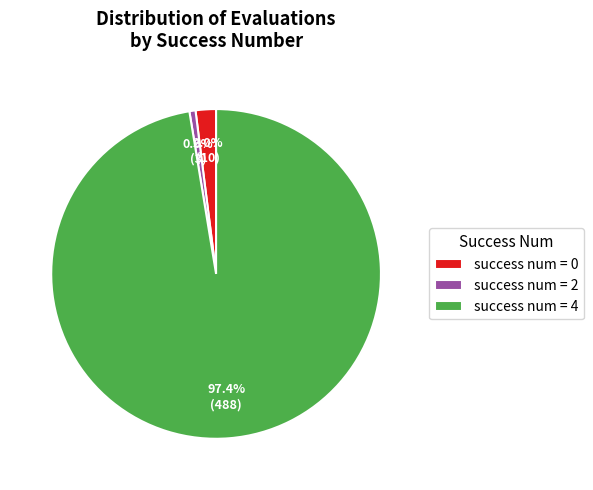

To the nearest percent, what is the difference between the largest and smallest slice percentages?

97%